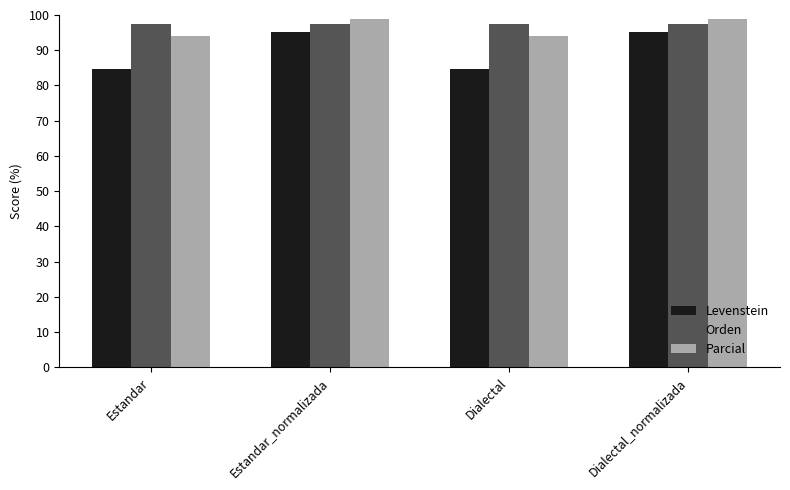

What is the smallest value displayed?

84.8